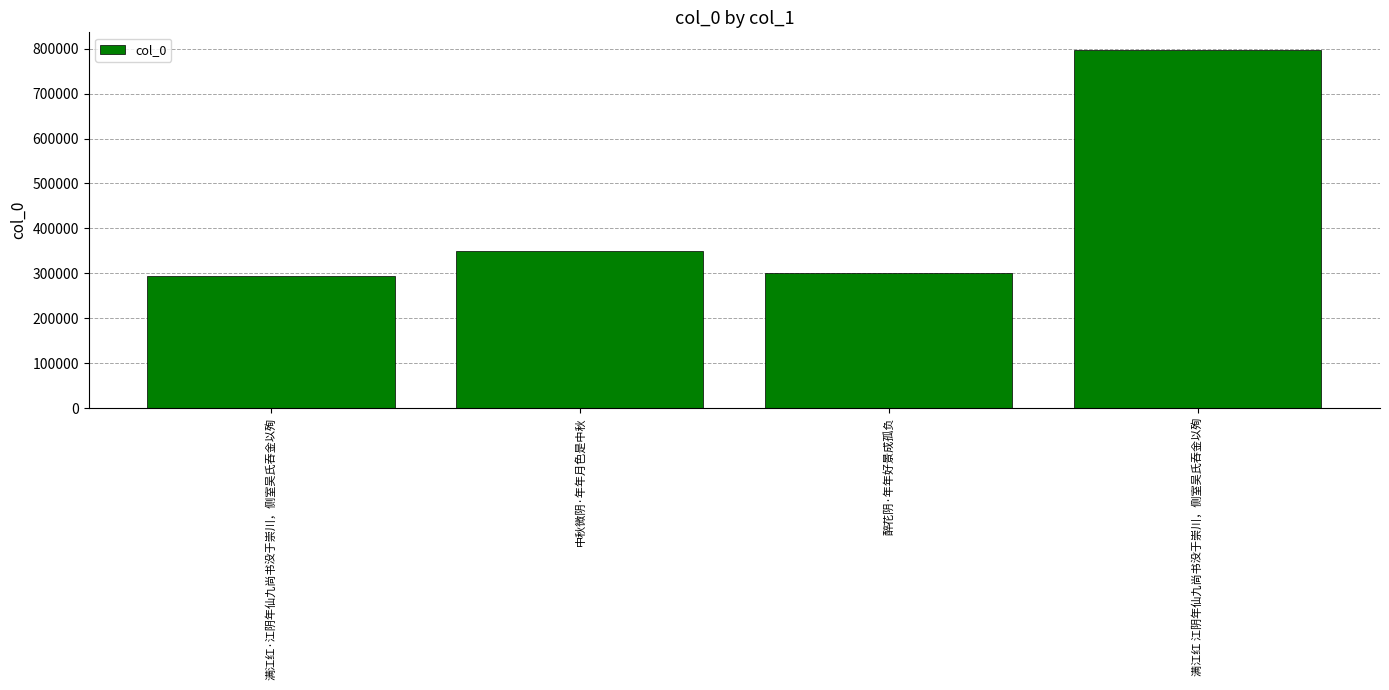

The value at 满江红·江阴年仙九尚书没于崇川，侧室吴氏吞金以殉 is 293661. True or false?

True